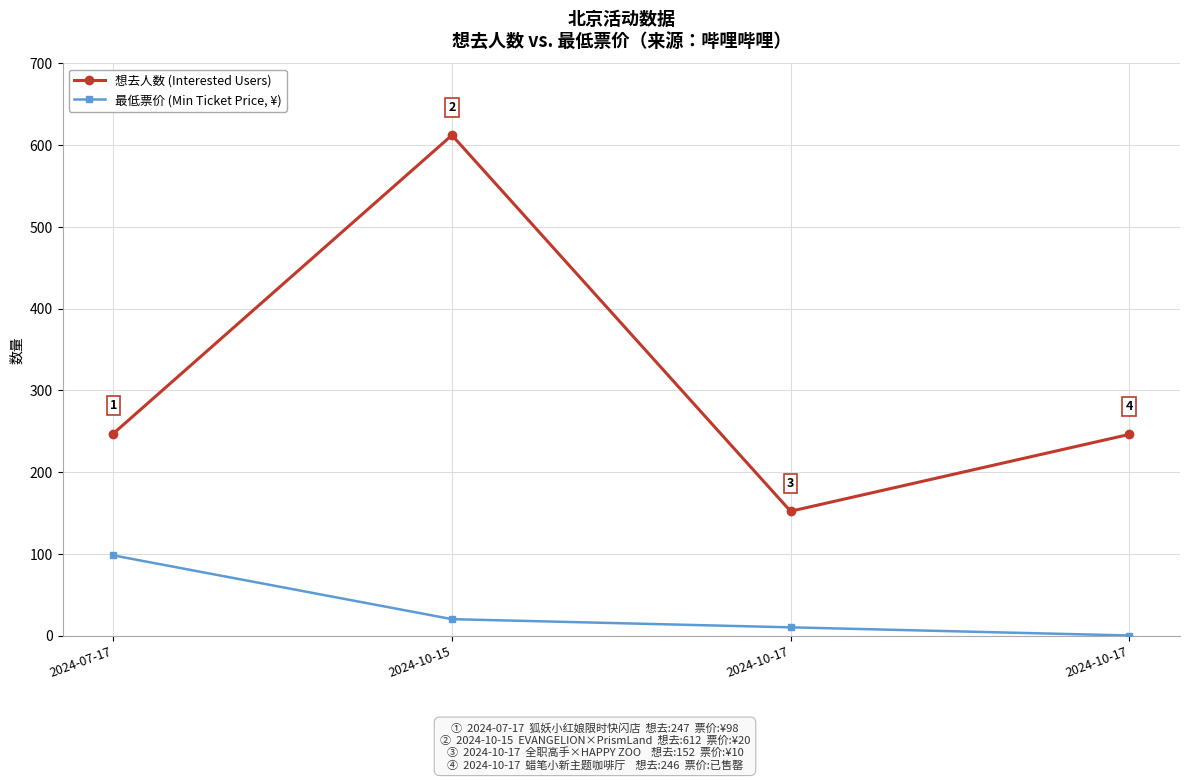

Reading left to right, transcribe all the data shown in this chart.

想去人数 (Interested Users): 247	612	152	246
最低票价 (Min Ticket Price, ¥): 98	20	10	0